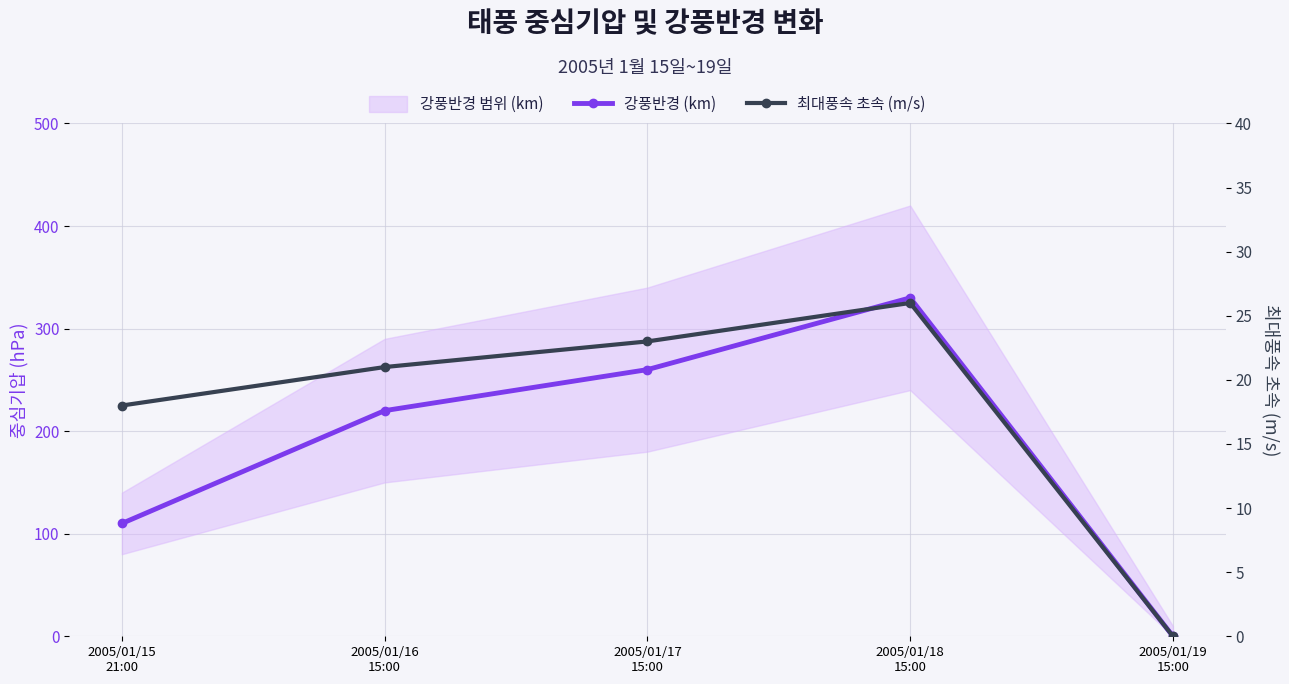

The 강풍반경 (km) series shows 45 at 2005/01/15
21:00. True or false?

False